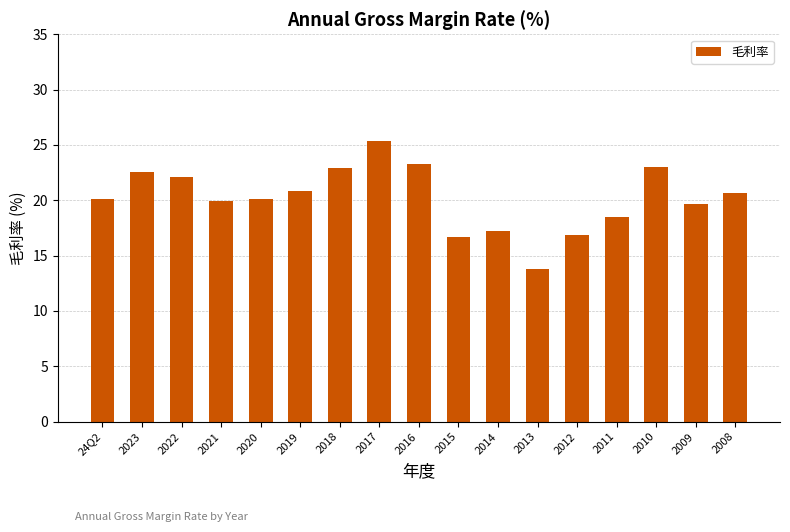

At which category does the chart reach its peak across all series?

2017